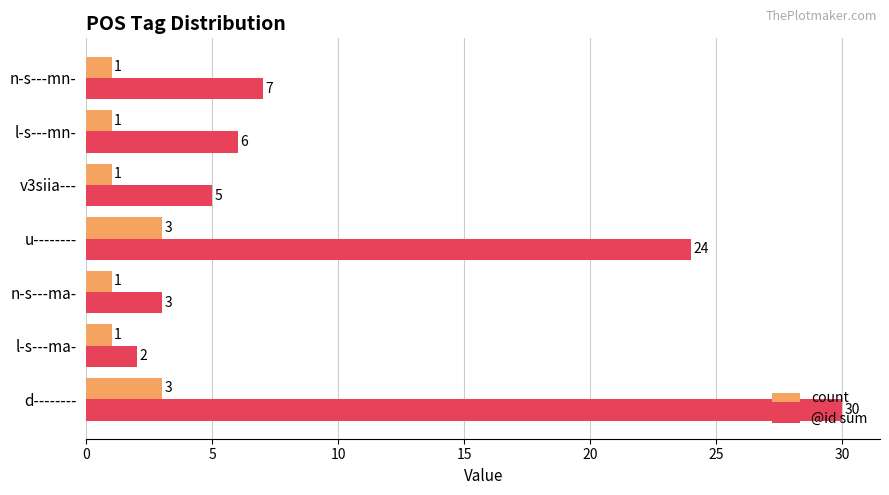

What are all the series names shown in the legend?

count, @id sum